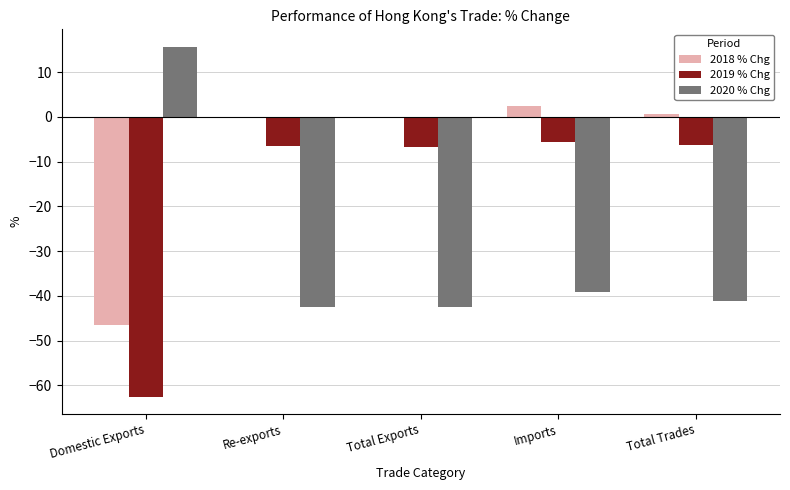

The 2019 % Chg series shows -18.6 at Domestic Exports. True or false?

False